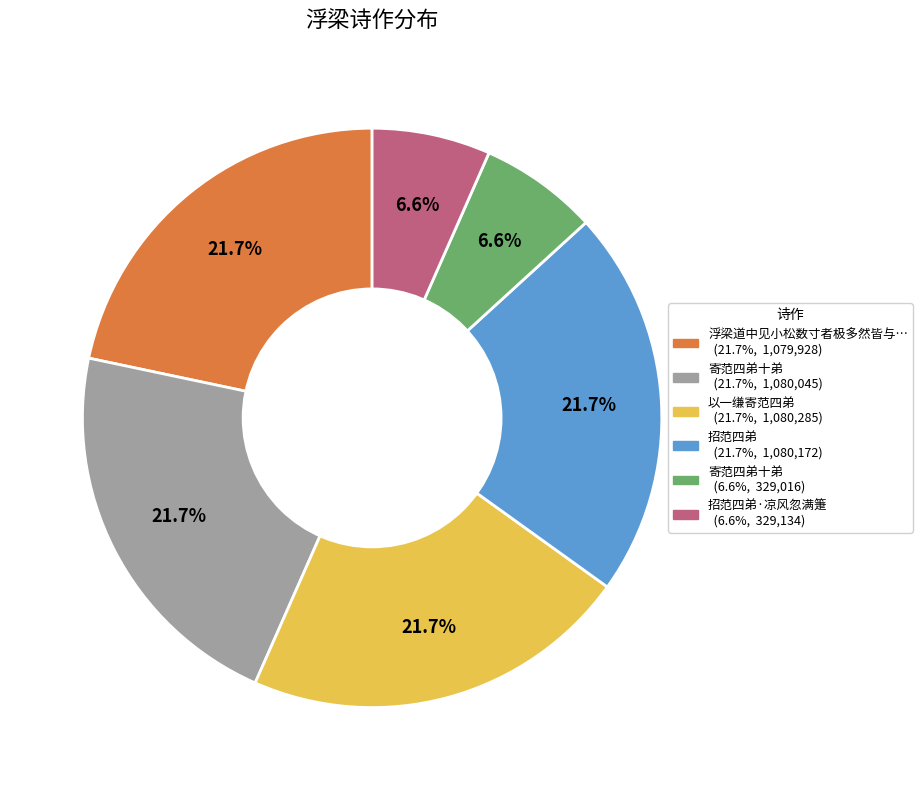

To the nearest percent, what is the difference between the largest and smallest slice percentages?

15%